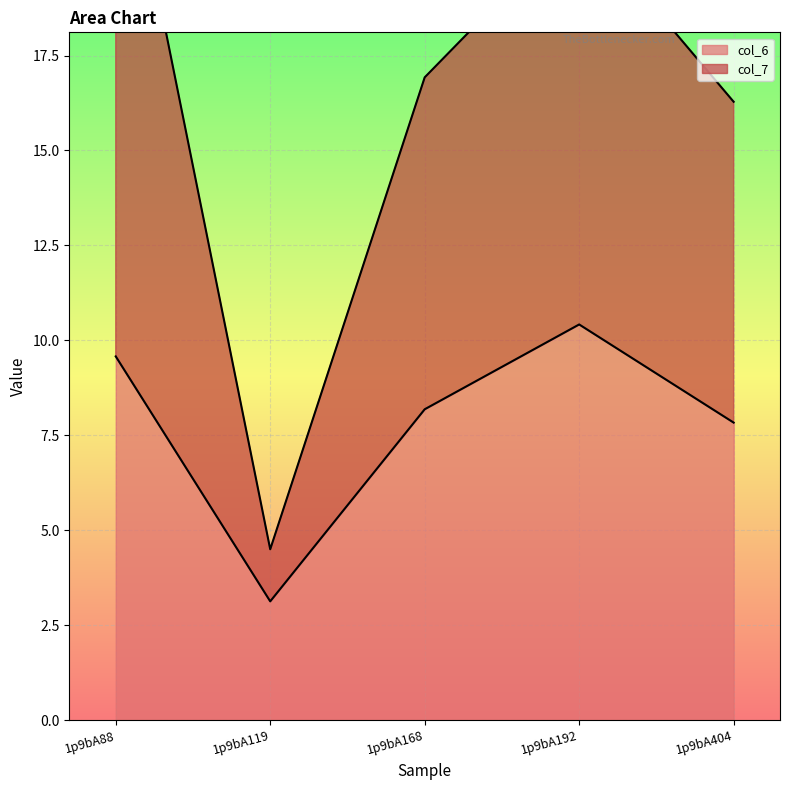

What are all the series names shown in the legend?

col_6, col_7